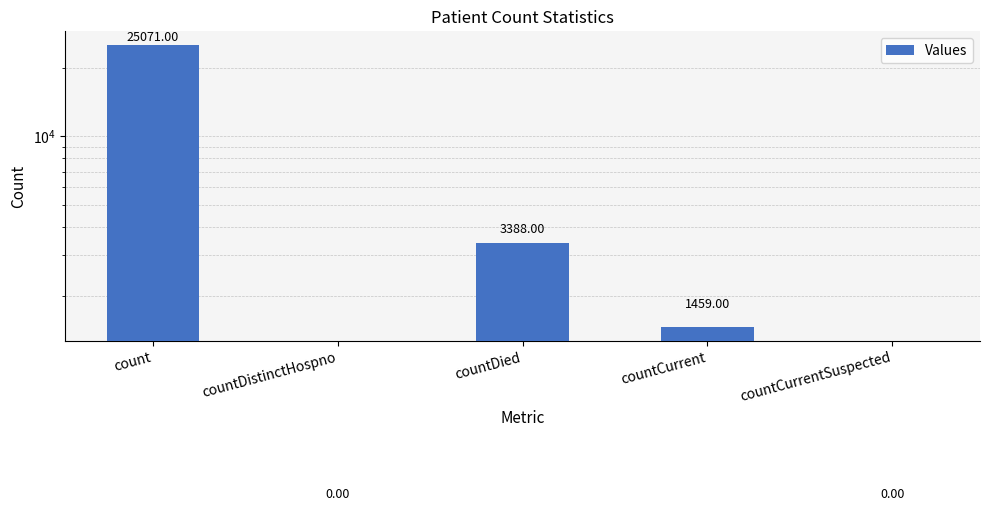

The chart shows a value of 3388 at countDied. True or false?

True